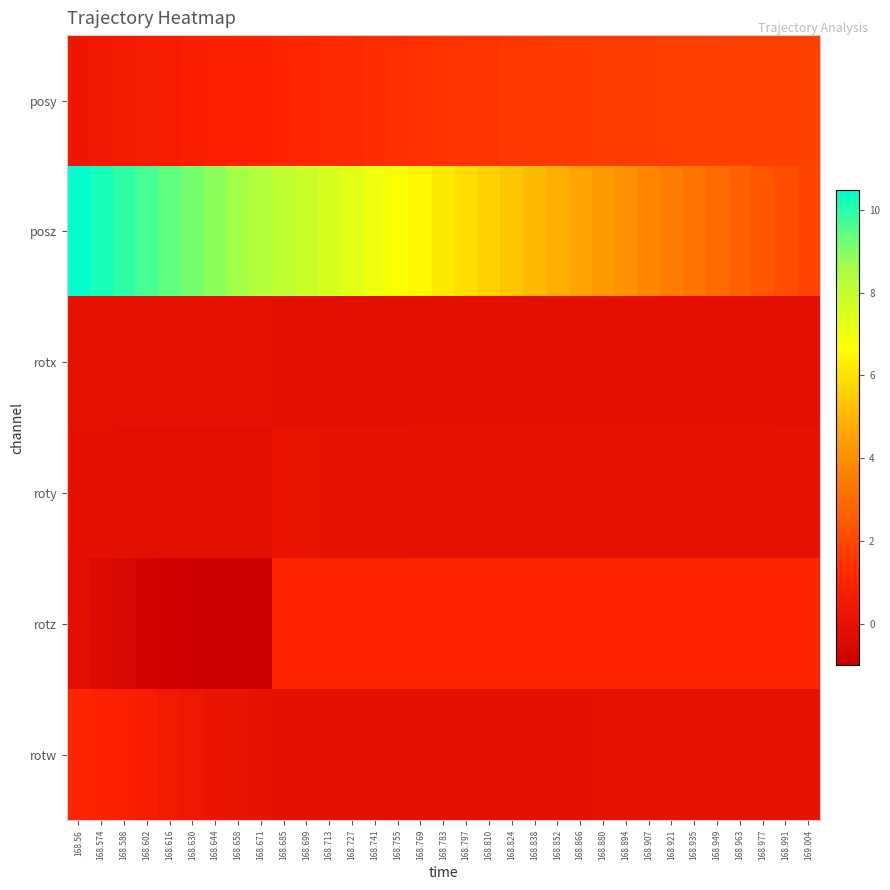

Which series has the widest spread of values?

posz